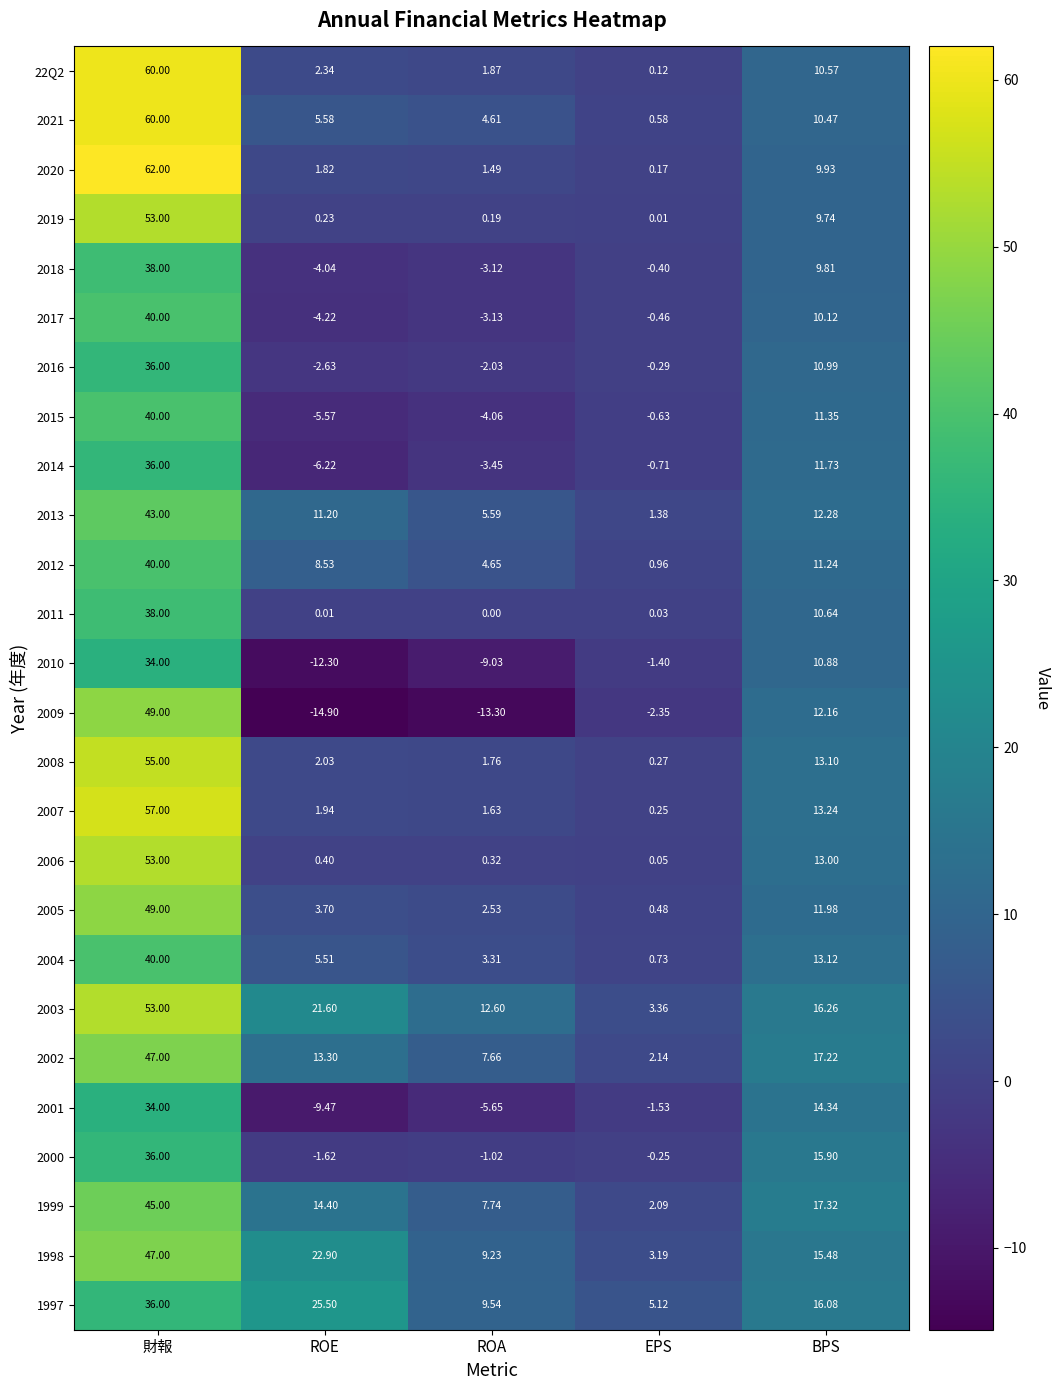

At which category is the sum across all series the highest?

財報